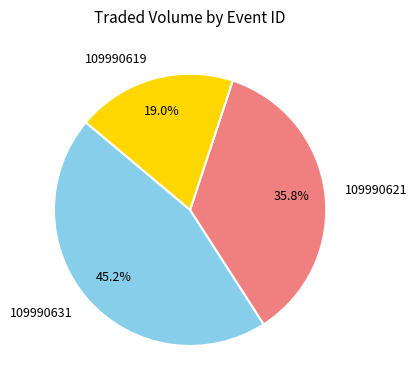

Approximately how many times larger is the value at 109990621 compared to 109990619?

1.9